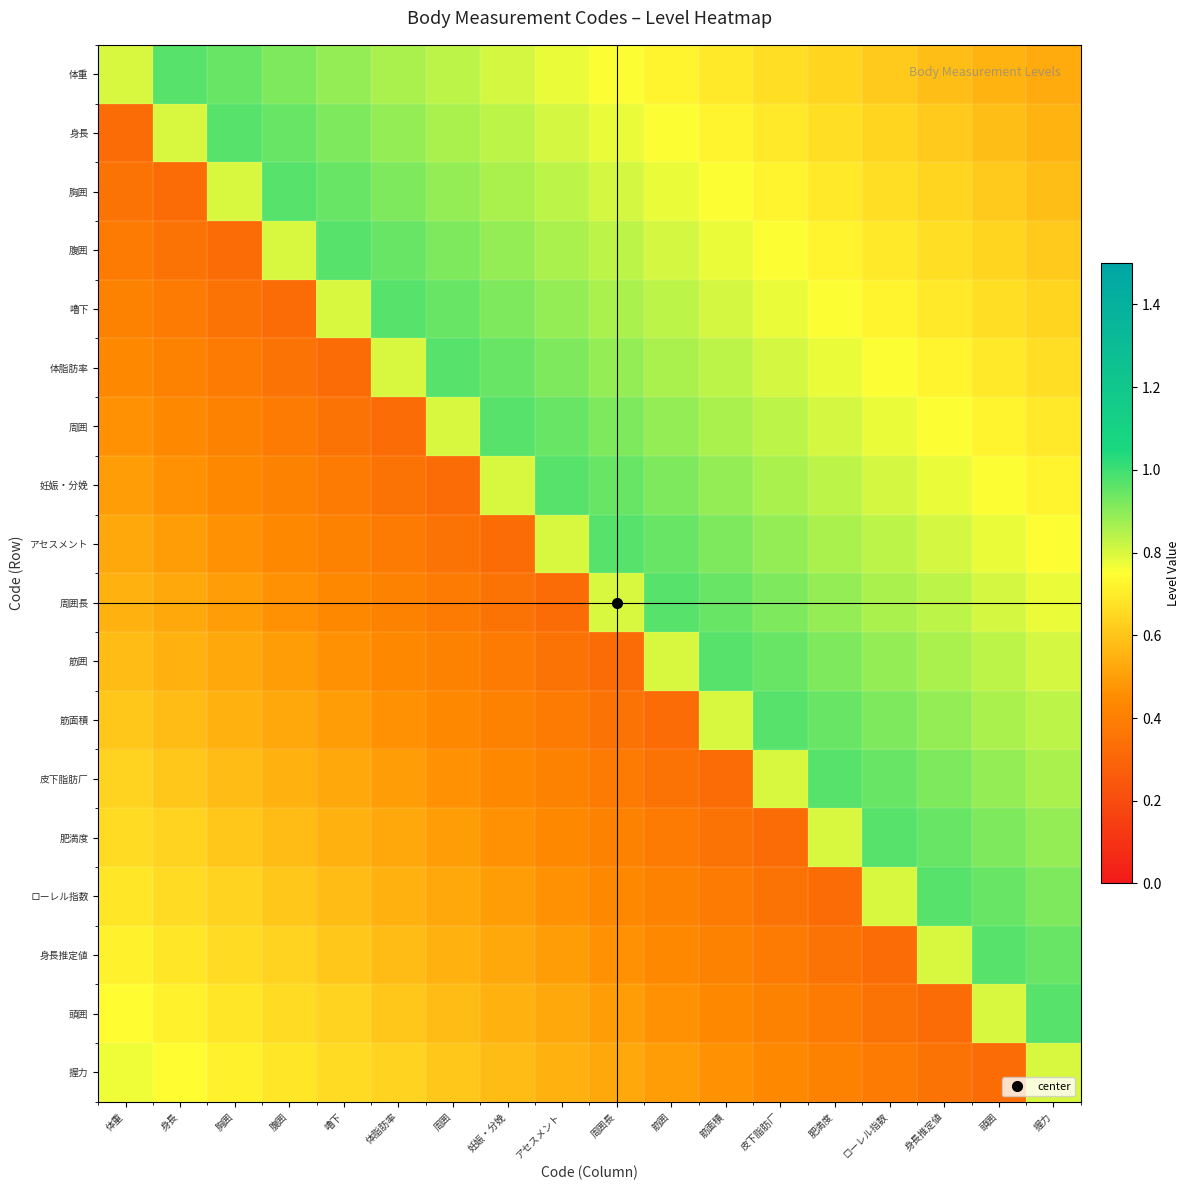

Which series has the widest spread of values?

身長